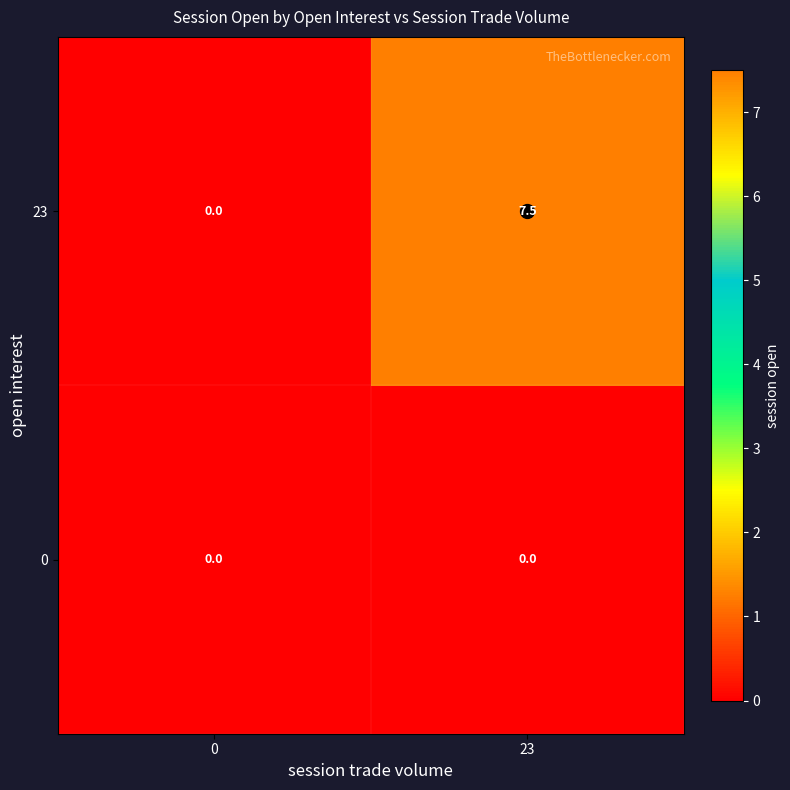

Which series has the largest range (max minus min)?

23